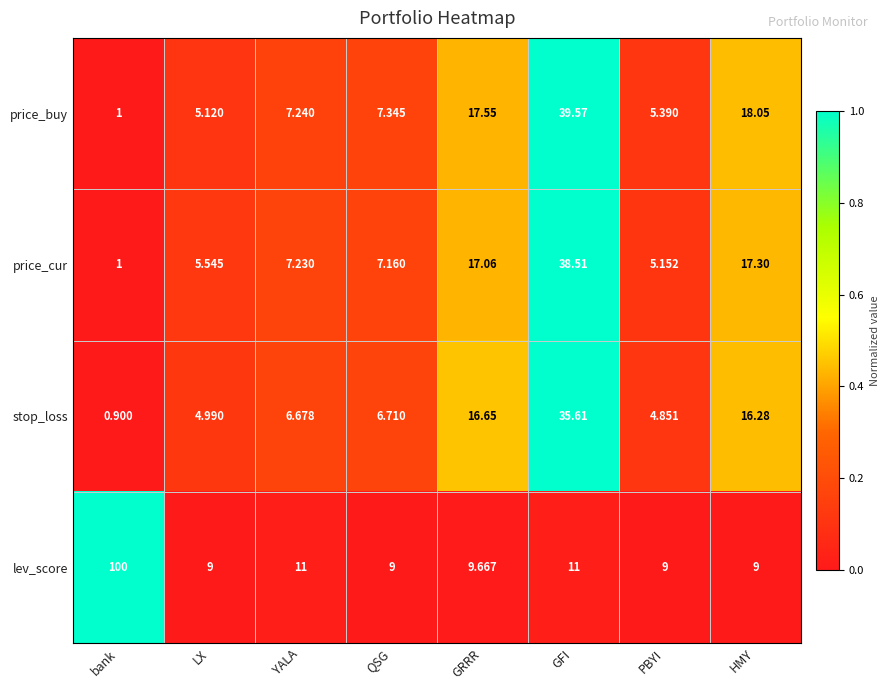

Between LX and HMY, which series saw the biggest shift?

price_buy